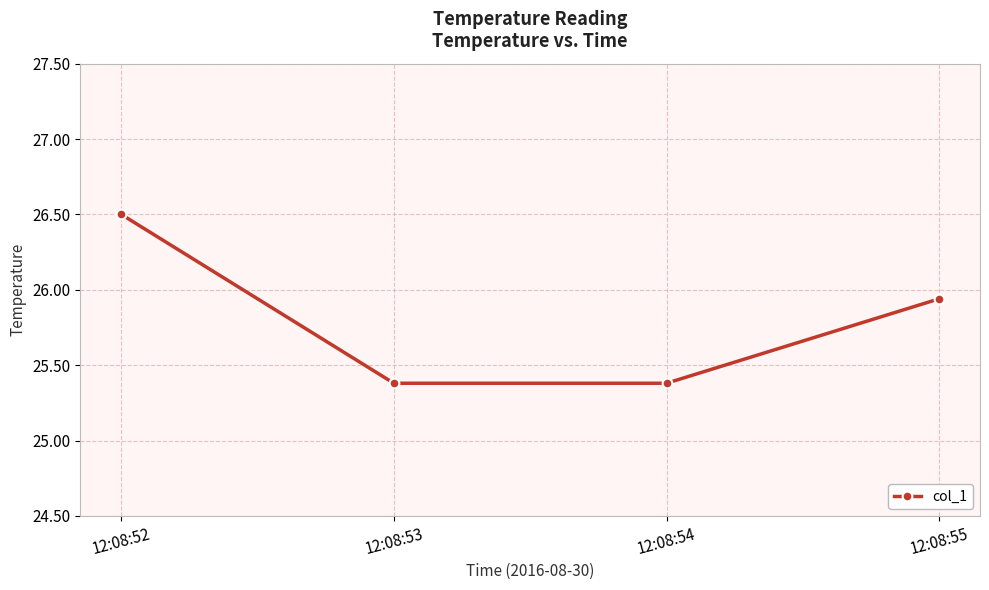

What is the sum of all values?

103.2